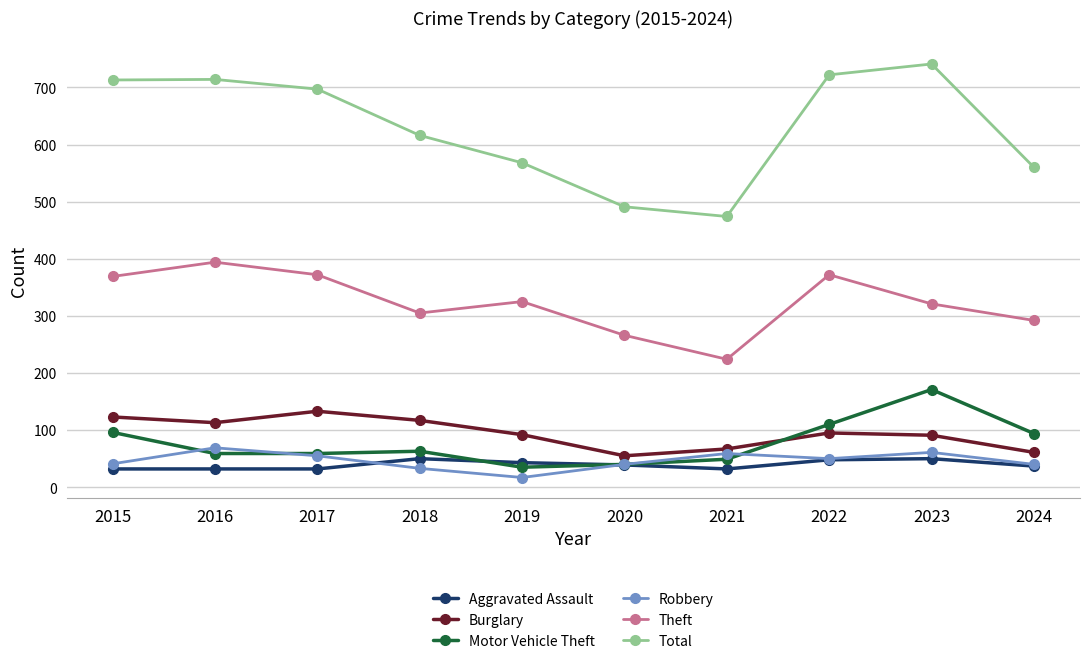

Is it true that Robbery equals 61 at 2023?

True